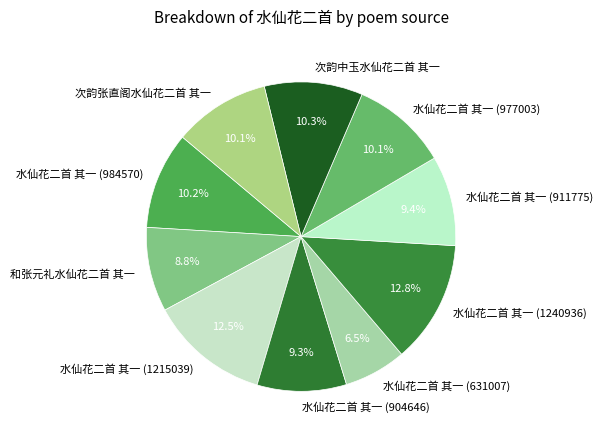

What is the smallest slice in the pie chart?

水仙花二首 其一 (631007)